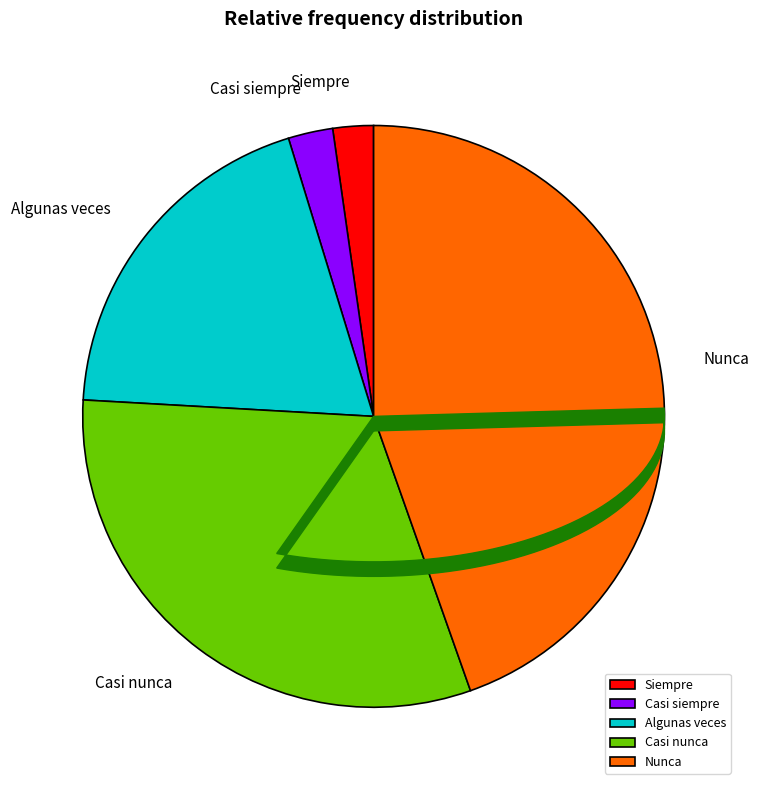

What is the change in value from Siempre to Nunca?

+188